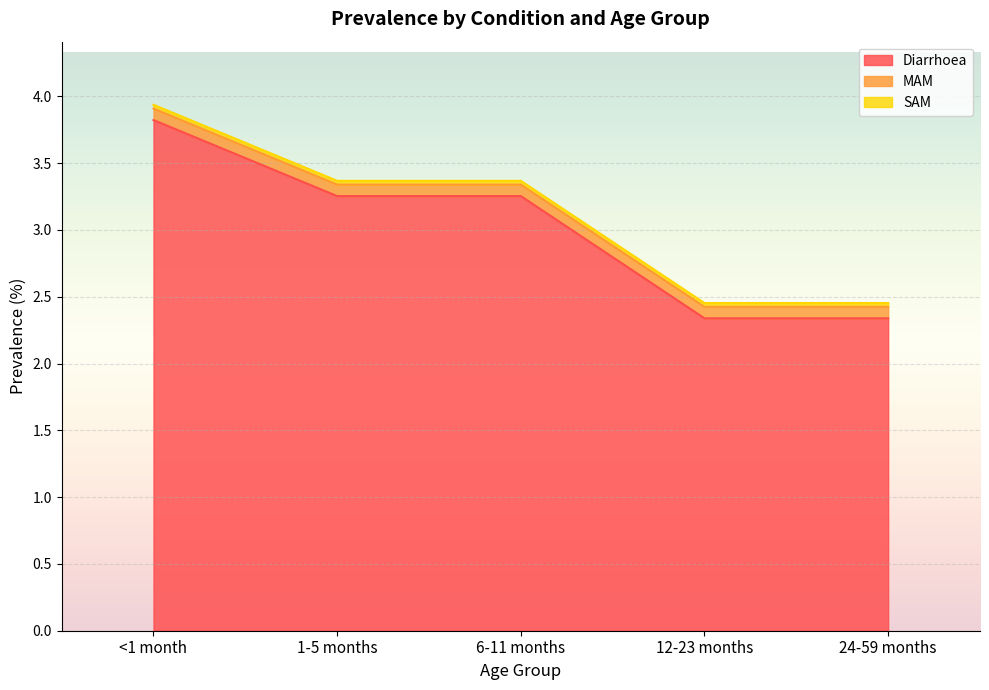

The Diarrhoea series shows 1.7 at 1-5 months. True or false?

False